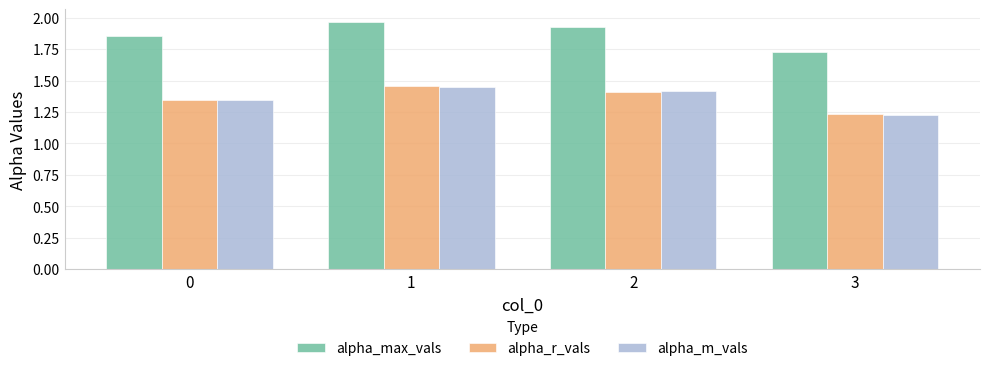

At which category does the chart reach its minimum across all series?

3